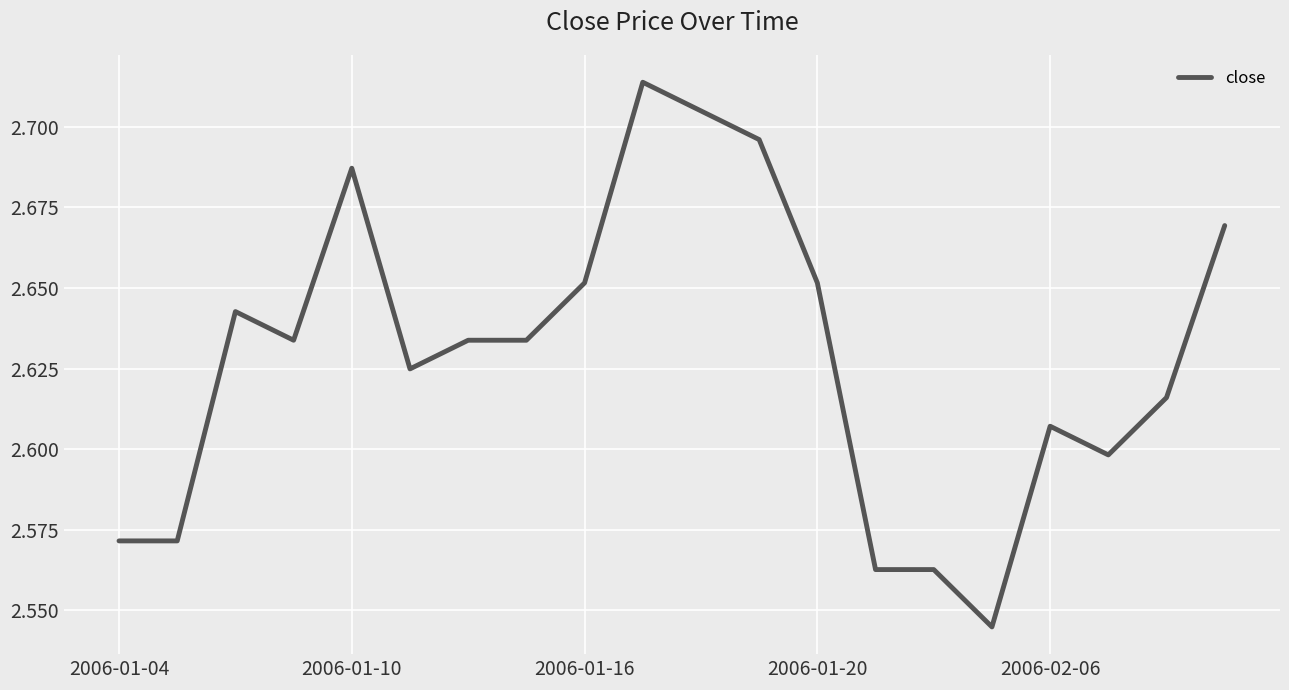

Reading right to left, extract all data points from this chart.

2.7	2.6	2.6	2.6	2.5	2.6	2.6	2.7	2.7	2.7	2.7	2.7	2.6	2.6	2.6	2.7	2.6	2.6	2.6	2.6